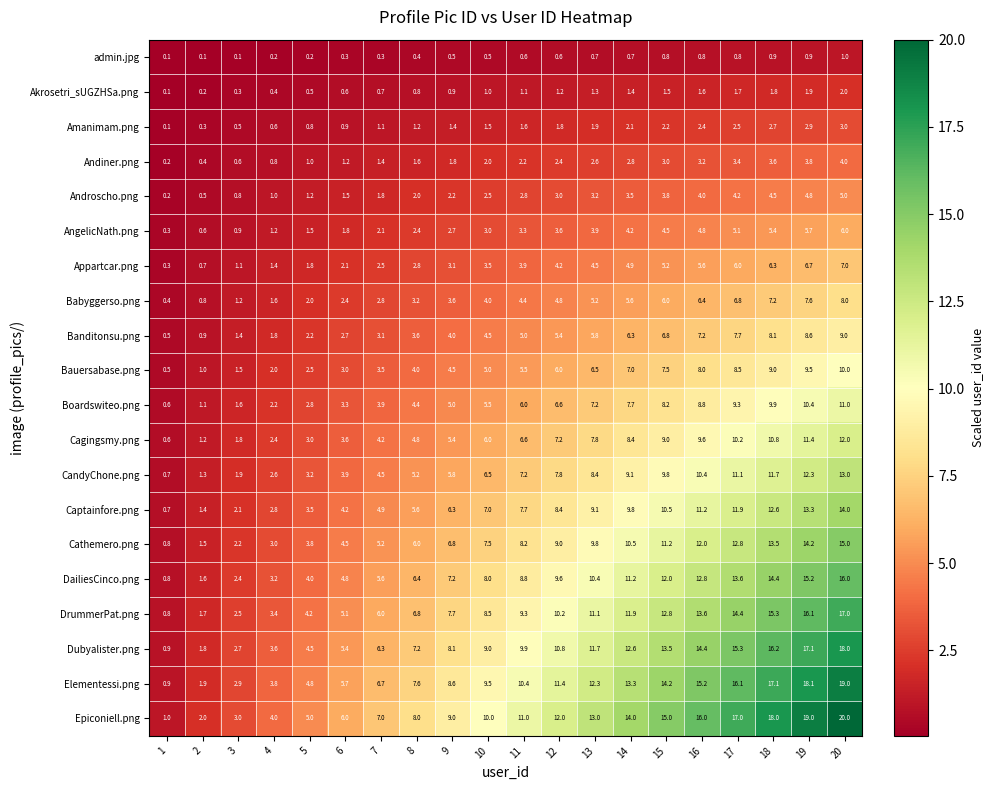

Which series changed the most between 1 and 14?

Epiconiell.png